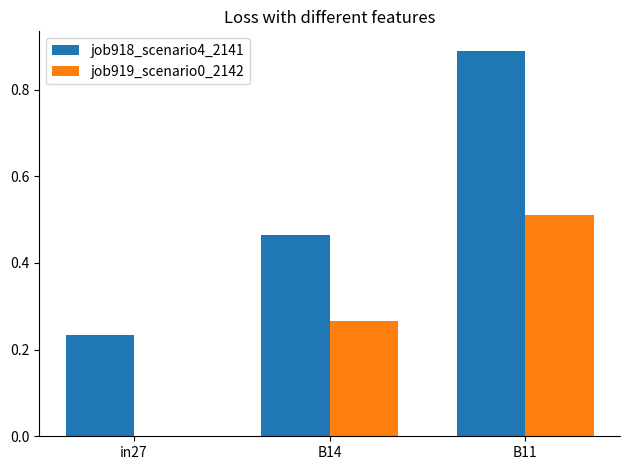

Which series has the largest total across all categories?

job918_scenario4_2141